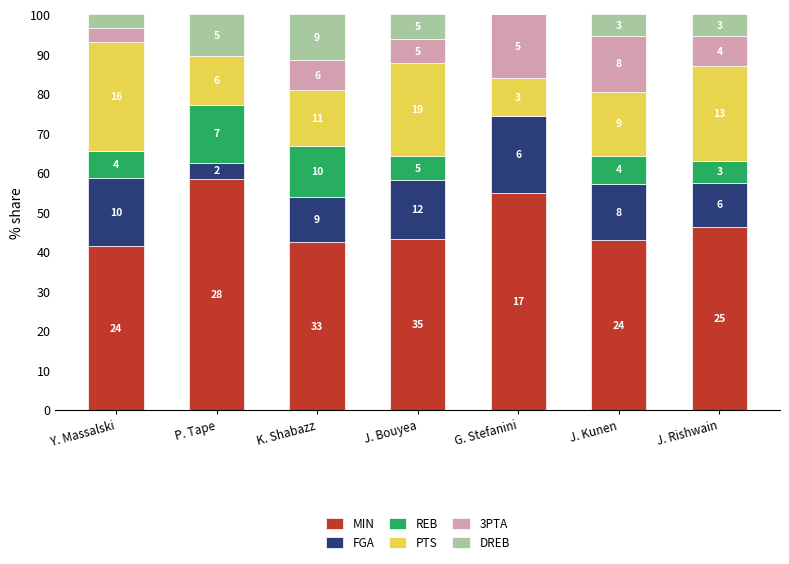

What are all the series names shown in the legend?

MIN, FGA, REB, PTS, 3PTA, DREB